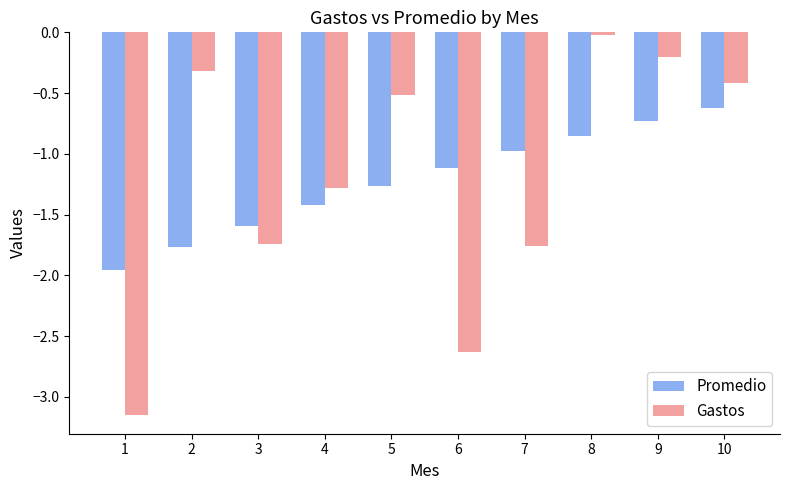

What are all the series names shown in the legend?

Promedio, Gastos